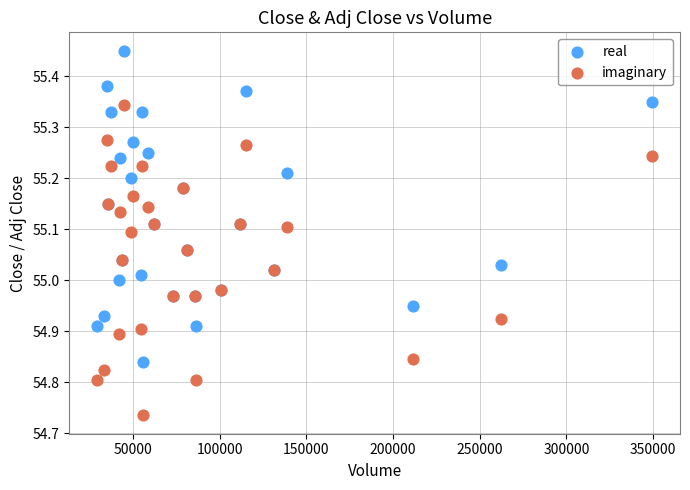

What are all the series names shown in the legend?

real, imaginary